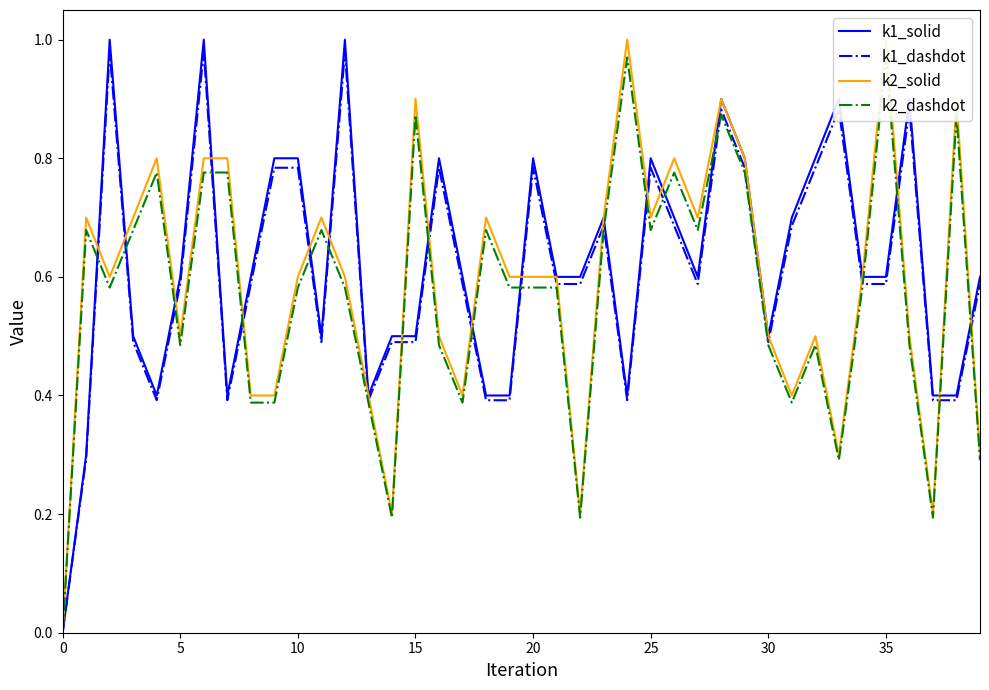

The k1_dashdot series shows 0.0 at 0. True or false?

True